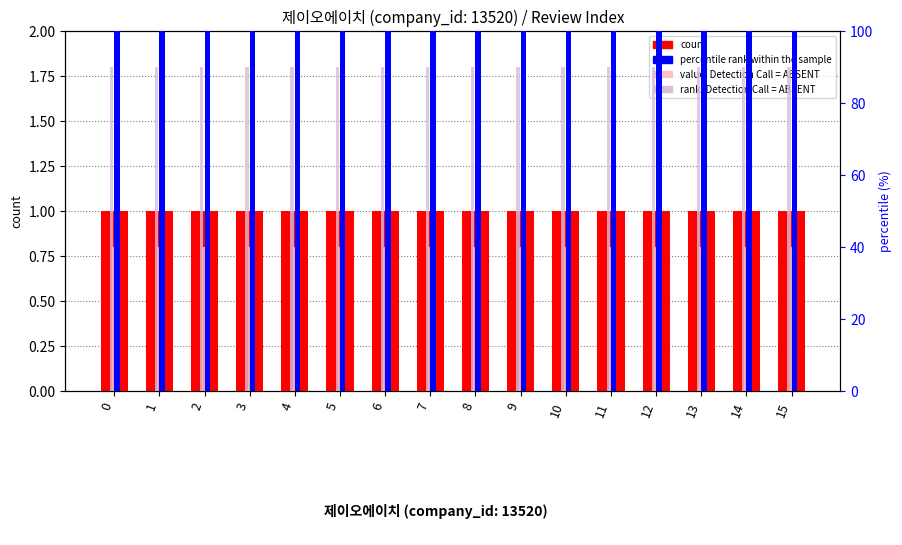

Reading right to left, what are all the values shown in this chart?

count: 1.0	1.0	1.0	1.0	1.0	1.0	1.0	1.0	1.0	1.0	1.0	1.0	1.0	1.0	1.0	1.0
value, Detection Call = ABSENT: 0.8	0.8	0.8	0.8	0.8	0.8	0.8	0.8	0.8	0.8	0.8	0.8	0.8	0.8	0.8	0.8
percentile rank within the sample: 100.0	100.0	100.0	100.0	100.0	100.0	100.0	100.0	100.0	100.0	100.0	100.0	100.0	100.0	100.0	100.0
rank, Detection Call = ABSENT: 90.0	90.0	90.0	90.0	90.0	90.0	90.0	90.0	90.0	90.0	90.0	90.0	90.0	90.0	90.0	90.0